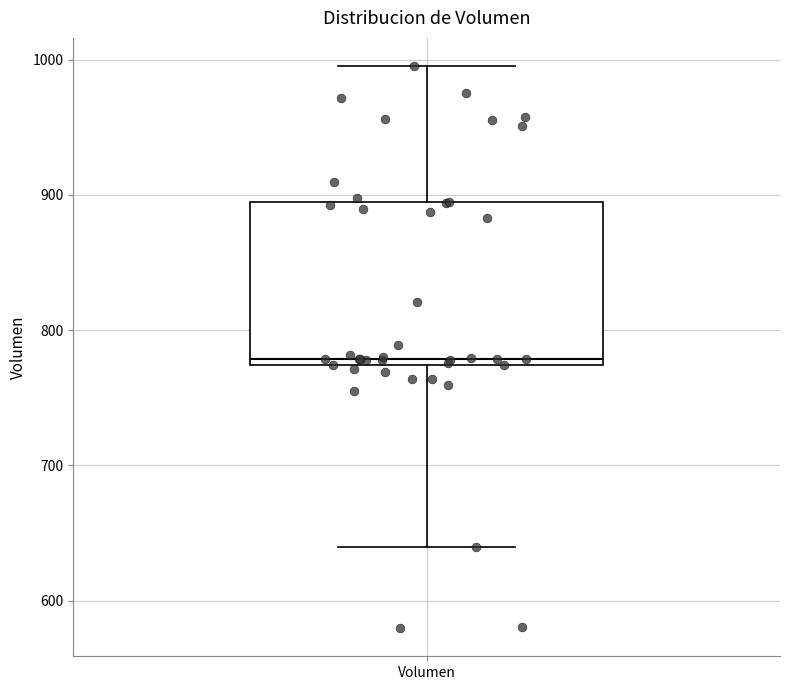

Read this box plot against the y-axis: the position of the median line, the range covered by the box, and the ends of both whiskers. The values are not printed on the chart, so give them approximately, as read against the axis.

median 780, box 770 to 890, whiskers 640 to 1000